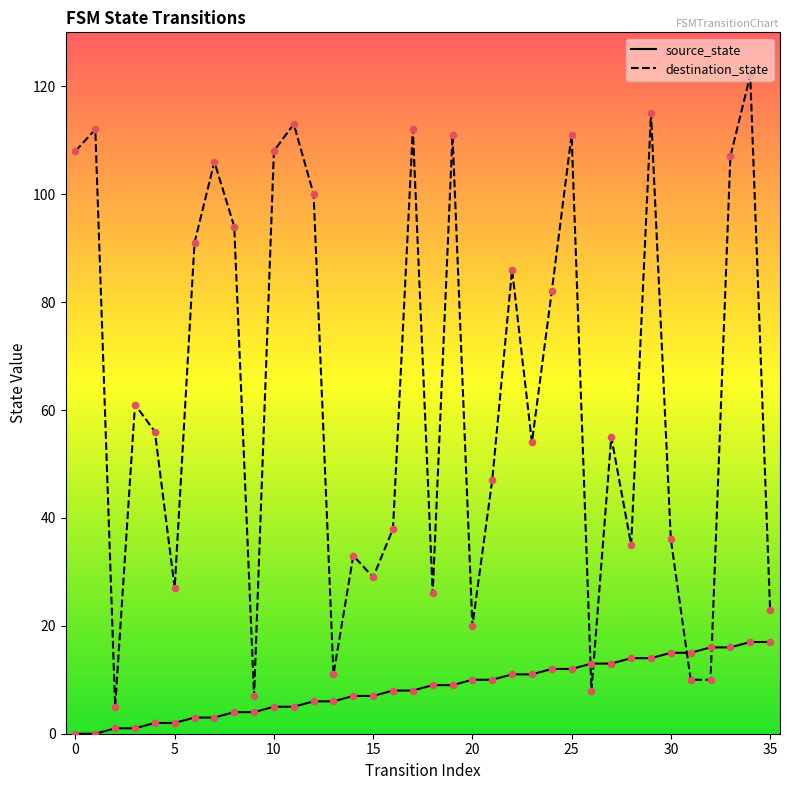

At which category is the sum across all series the highest?

34